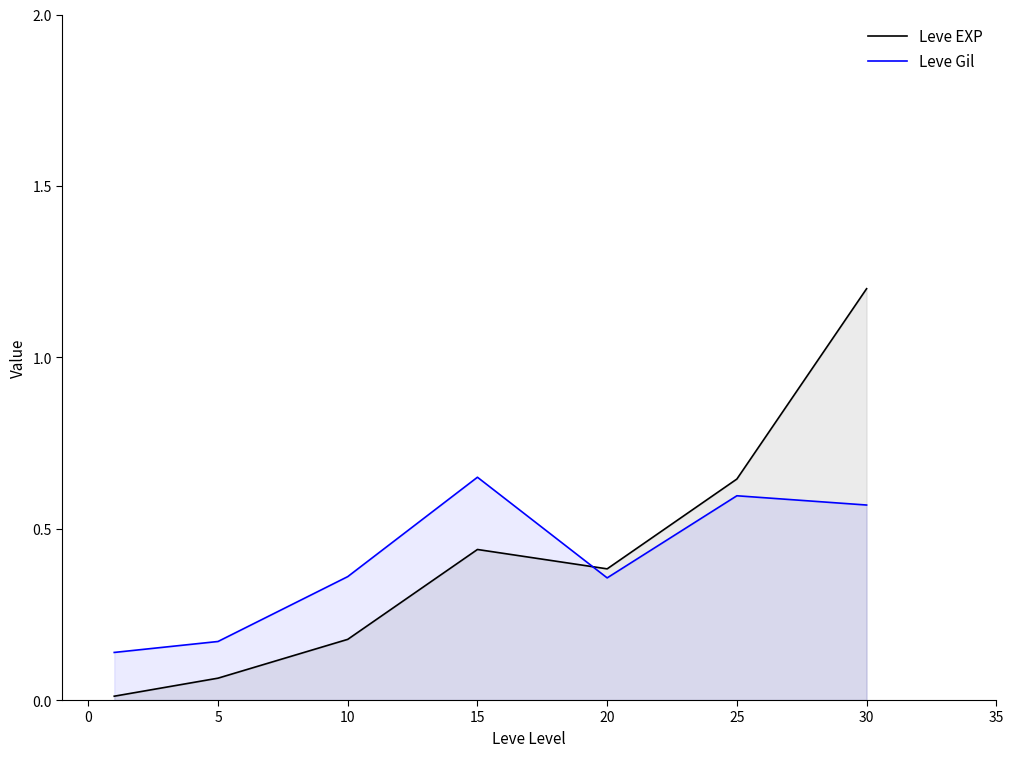

Which series has the largest range (max minus min)?

Leve EXP